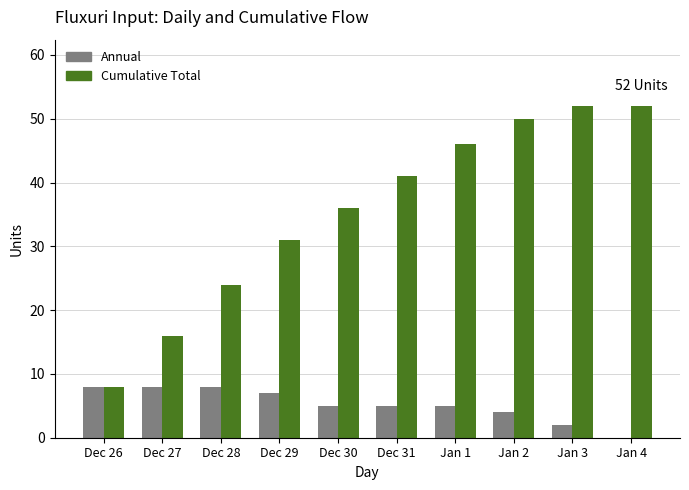

What are all the series names shown in the legend?

Annual, Cumulative Total